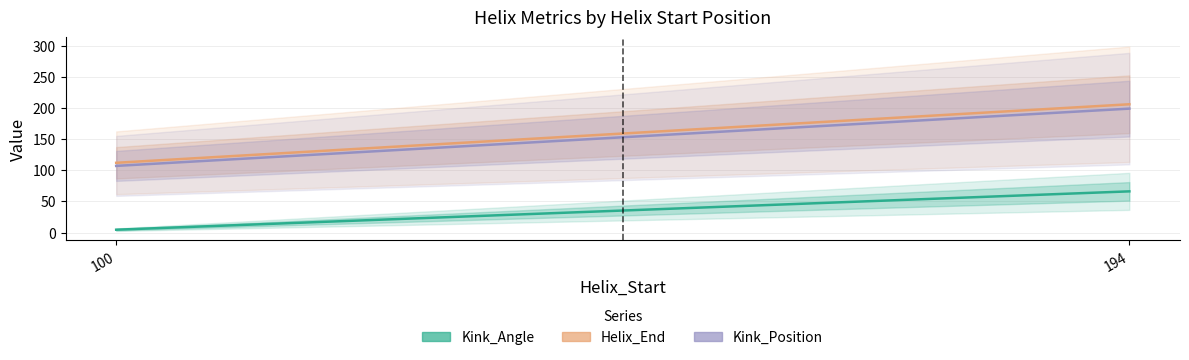

Which has a higher value, 194 or 100?

194